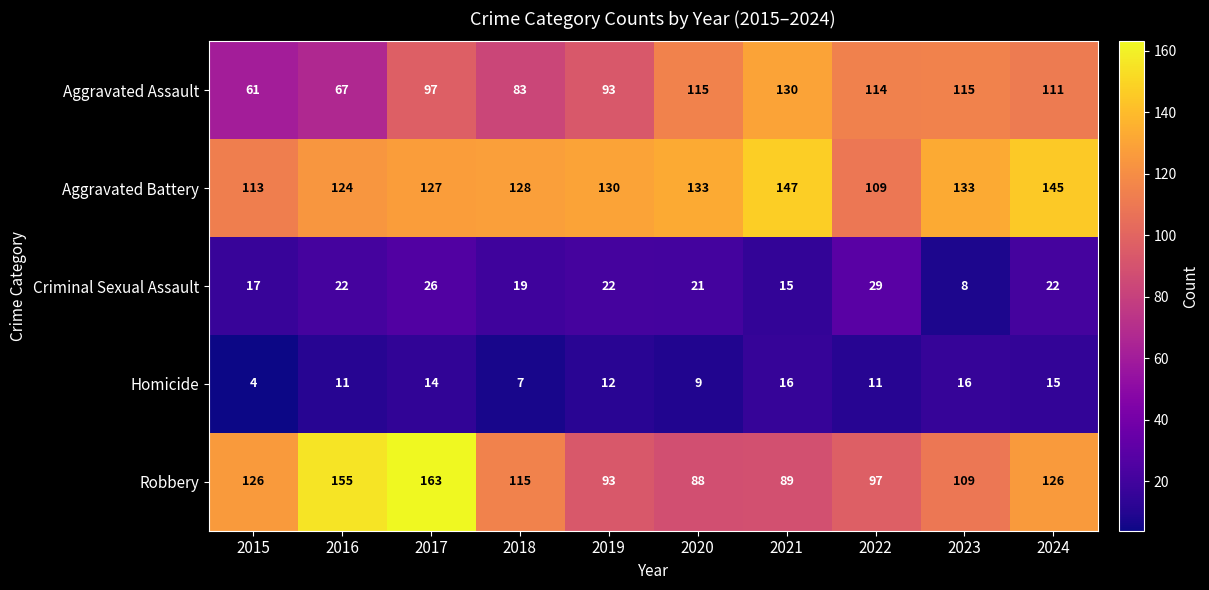

What is the spread (max minus min) of values at 2018?

121